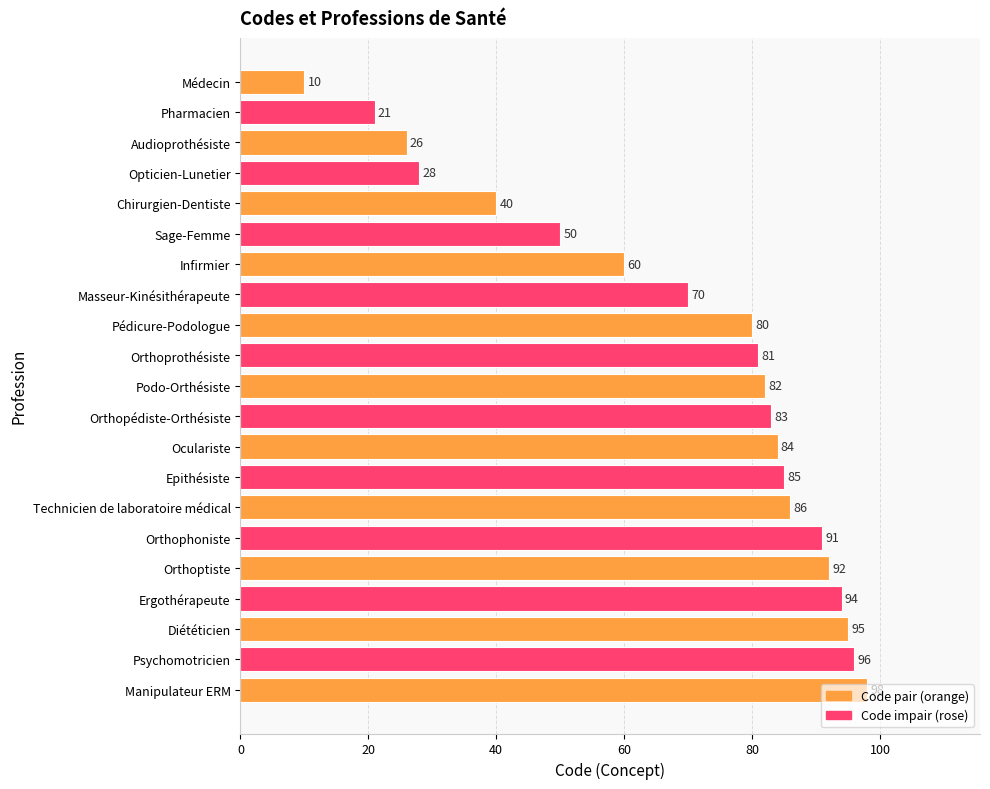

What is the change in value from Opticien-Lunetier to Infirmier?

+32